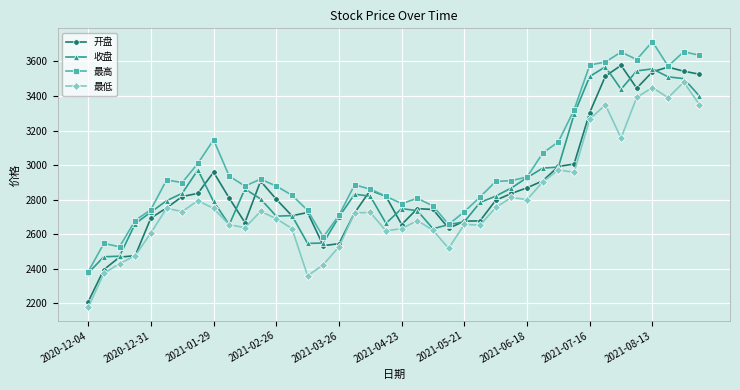

What is the average value of the 最低 series?

2789.8